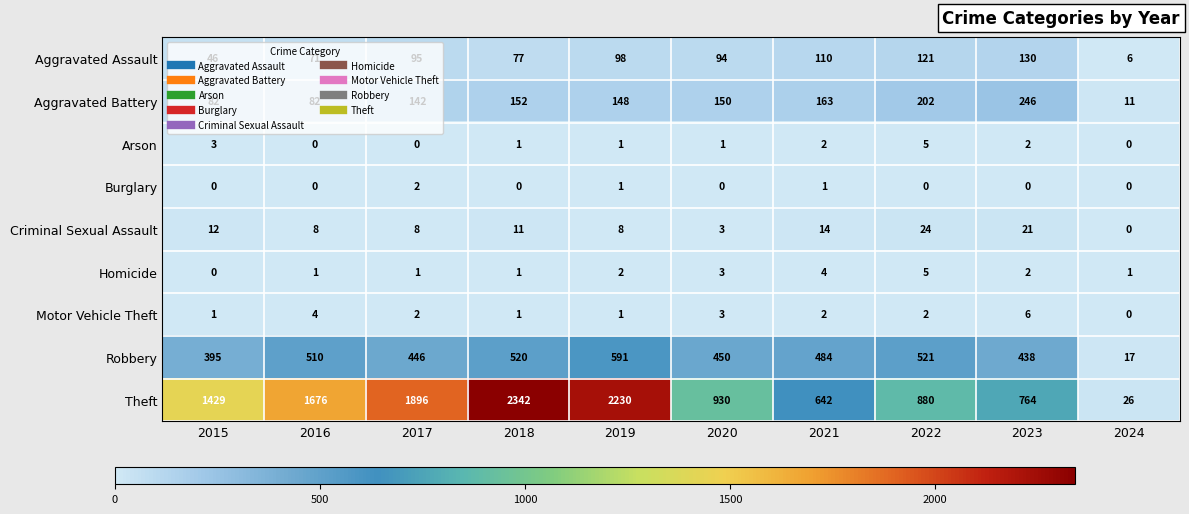

What is the difference between the maximum and minimum values in the Motor Vehicle Theft series?

6